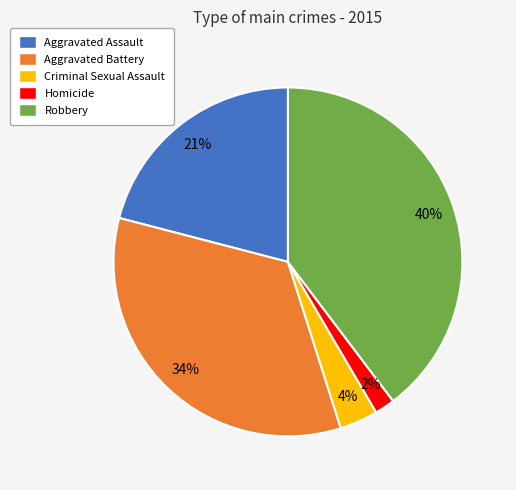

Does Robbery account for over 50% of the chart?

No